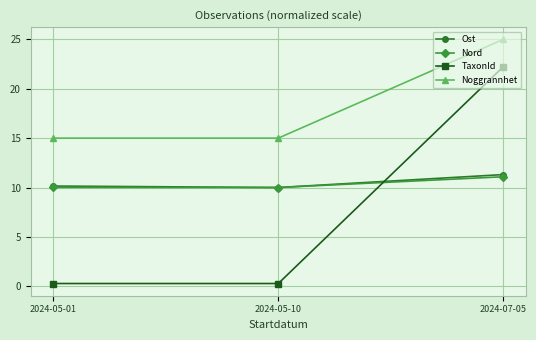

What is the difference between the Ost values at 2024-07-05 and 2024-05-10?

1.3